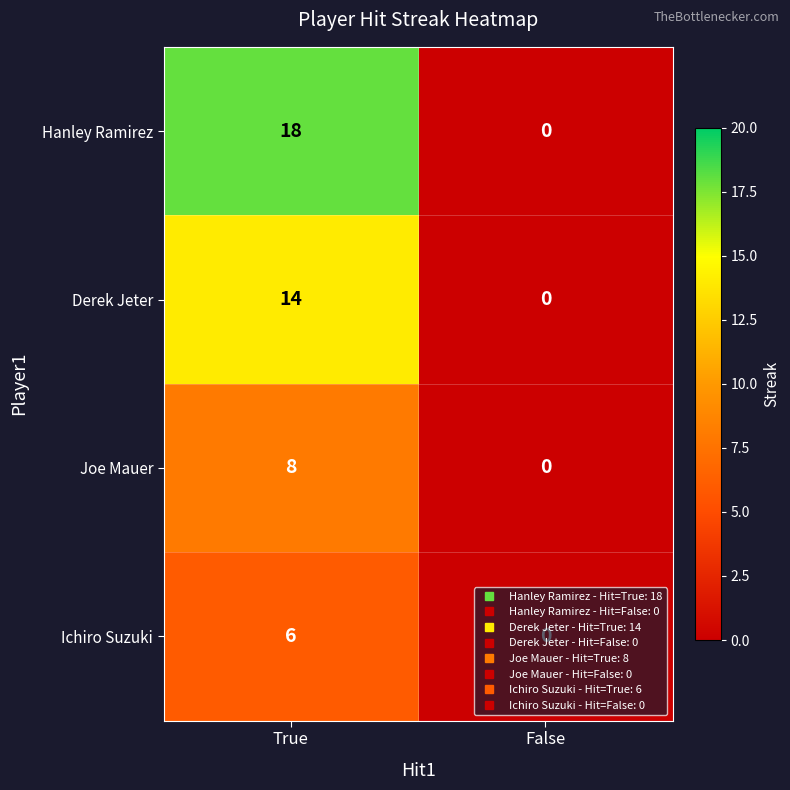

Which series has the largest range (max minus min)?

Hanley Ramirez